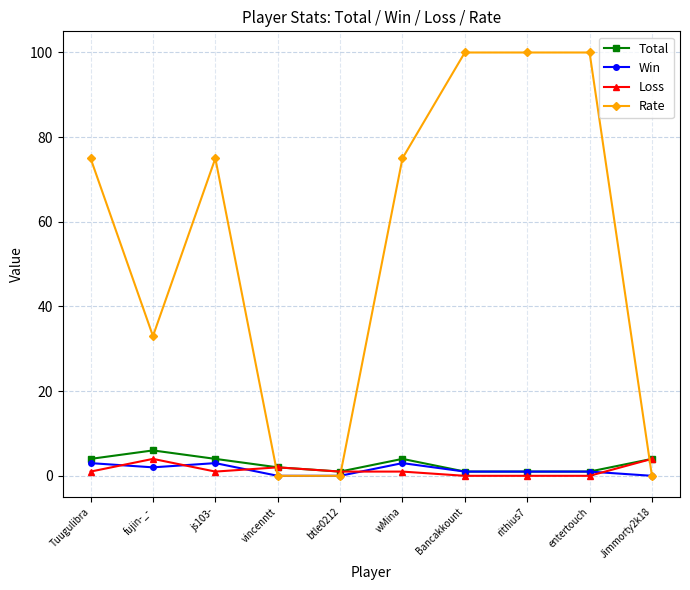

How many data points does each series have?

10